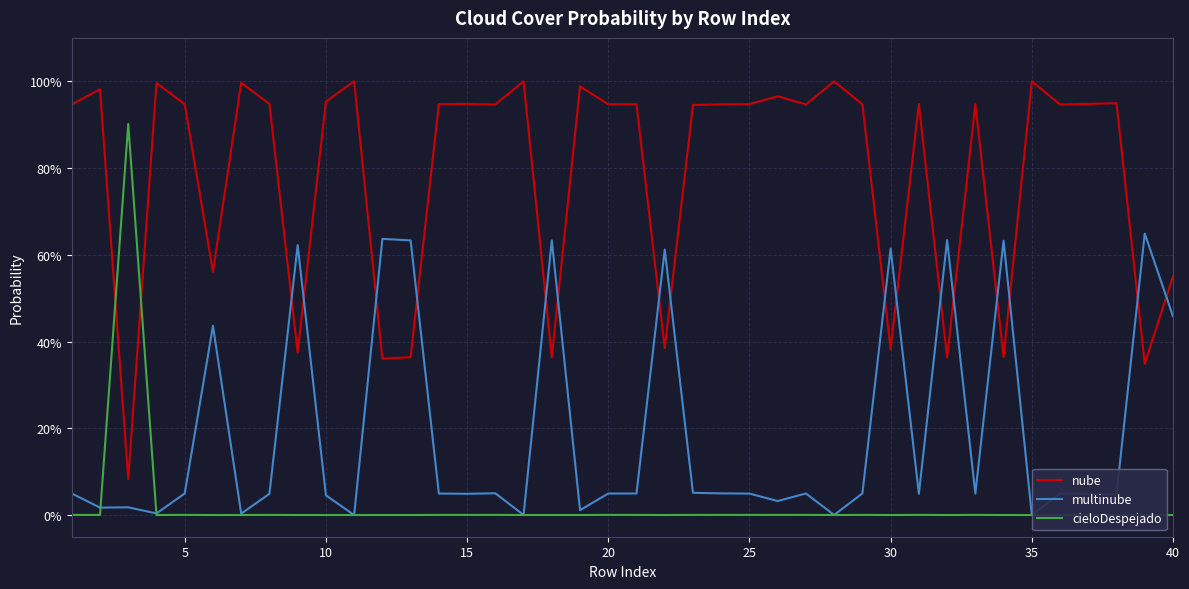

What are all the series names shown in the legend?

nube, multinube, cieloDespejado